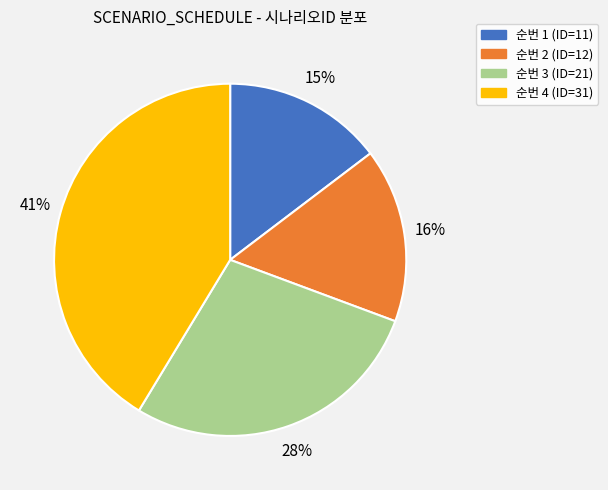

Does any single category account for the majority?

No